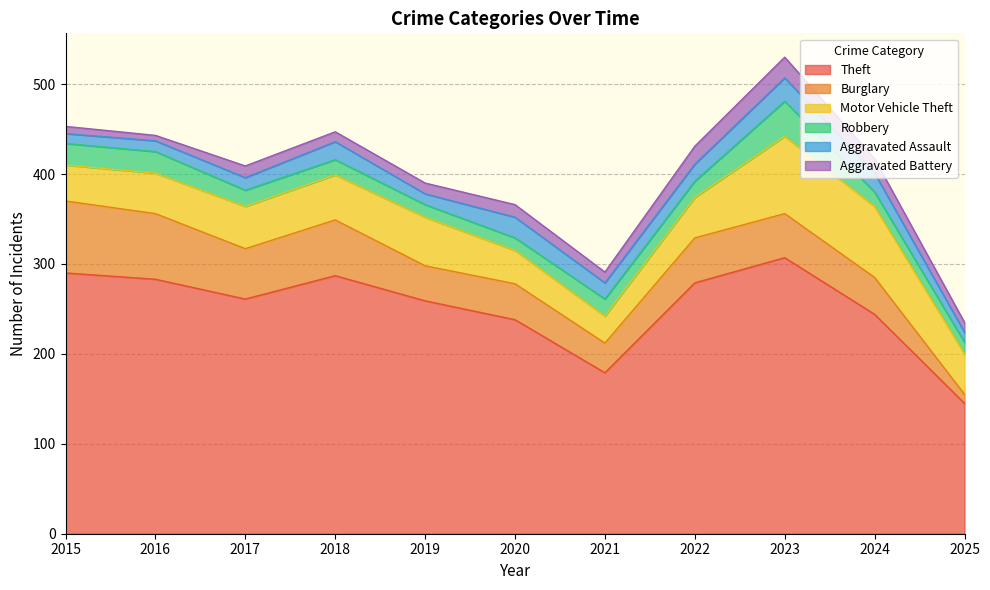

What is the spread (max minus min) of values at 2019?

247